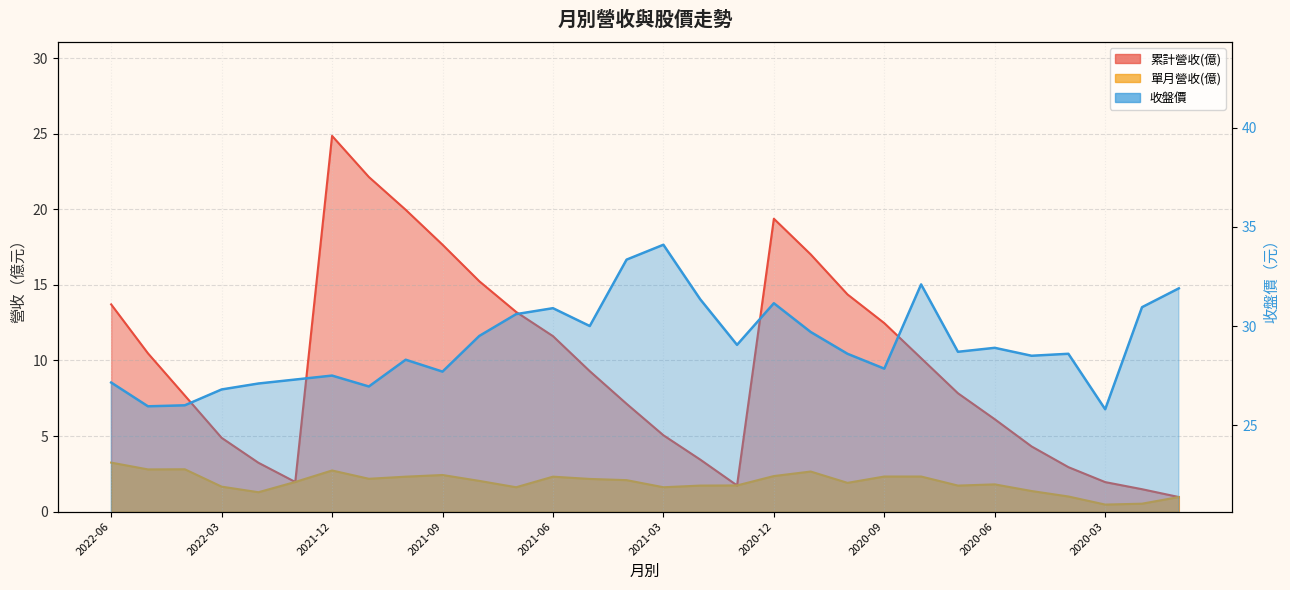

List the series in order of their peak value, lowest first.

單月營收(億), 累計營收(億), 收盤價